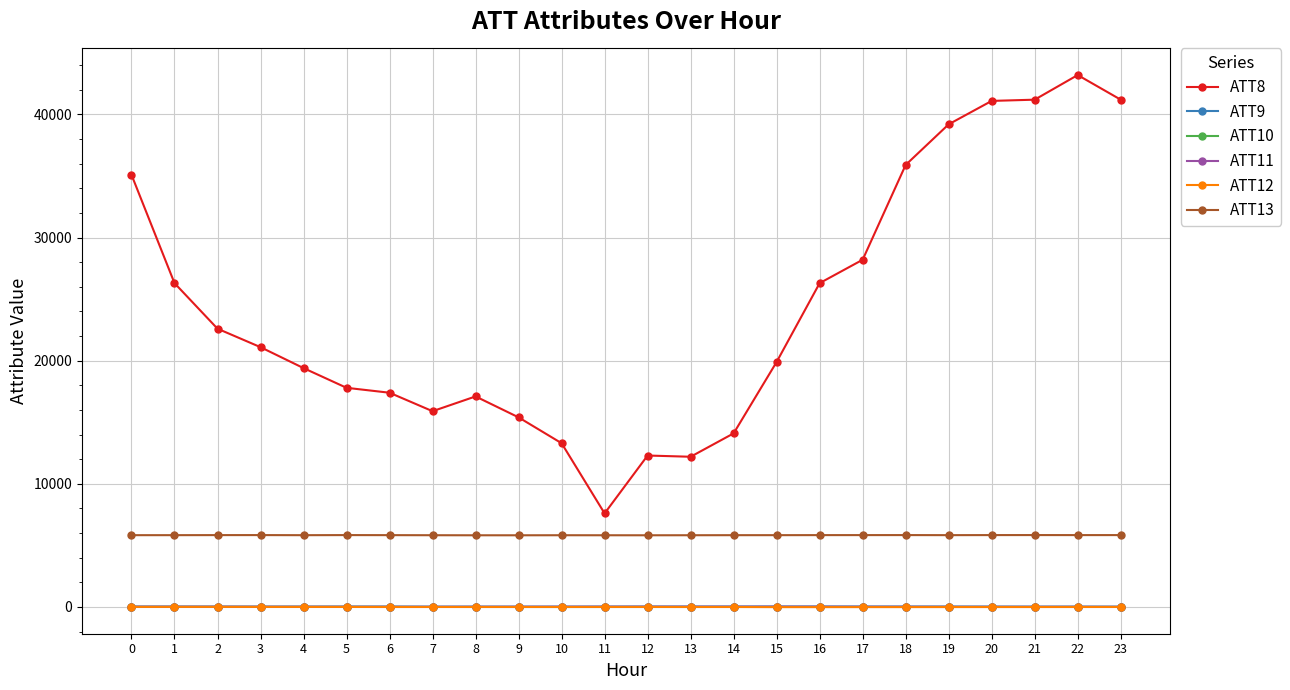

How many data points does each series have?

24